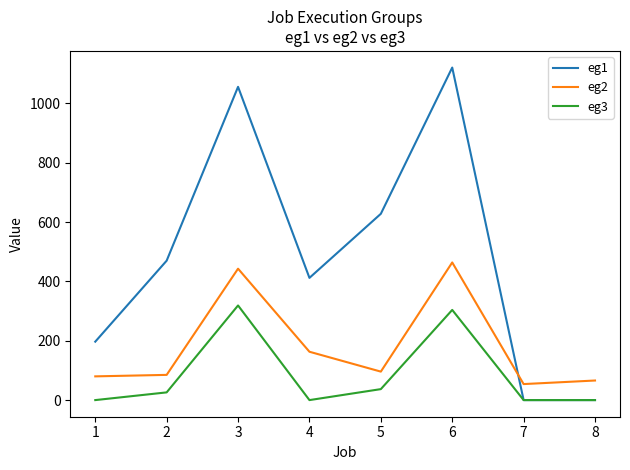

True or false: eg2 and eg3 intersect in this chart.

False